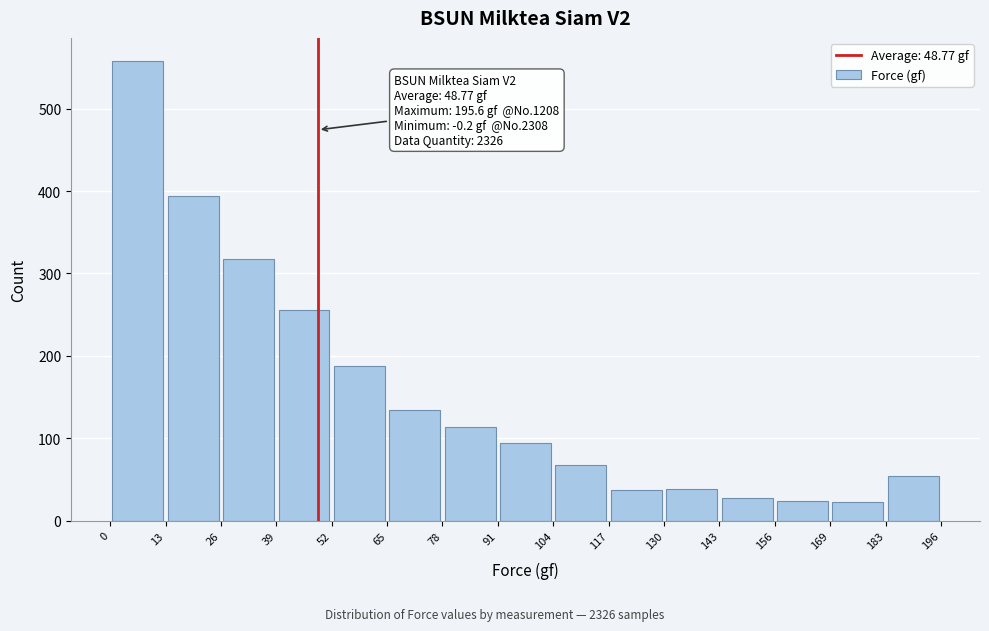

Over which range of the x-axis is the bar tallest?

0 to 13